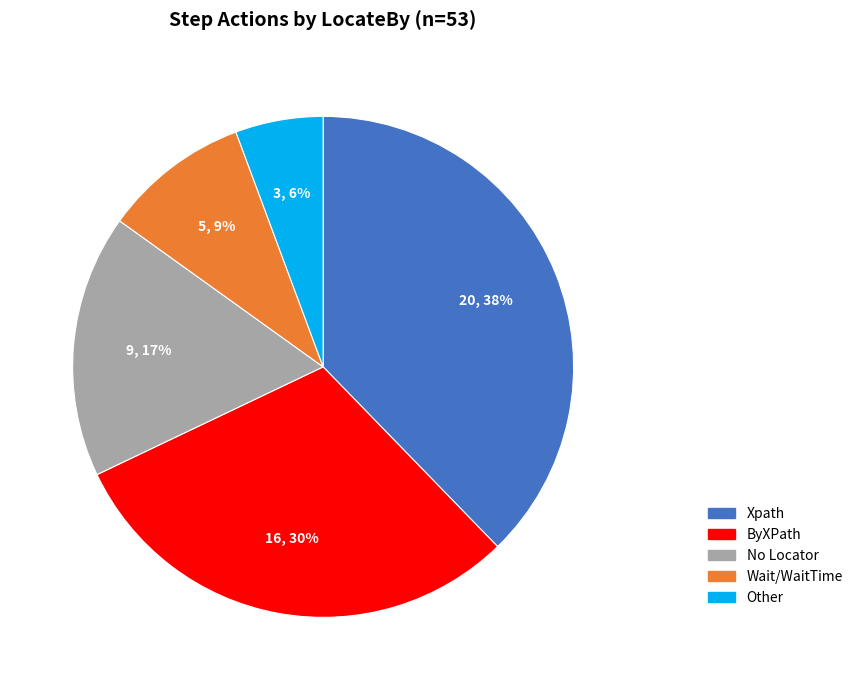

To the nearest percent, what percentage of the pie is No Locator?

17%